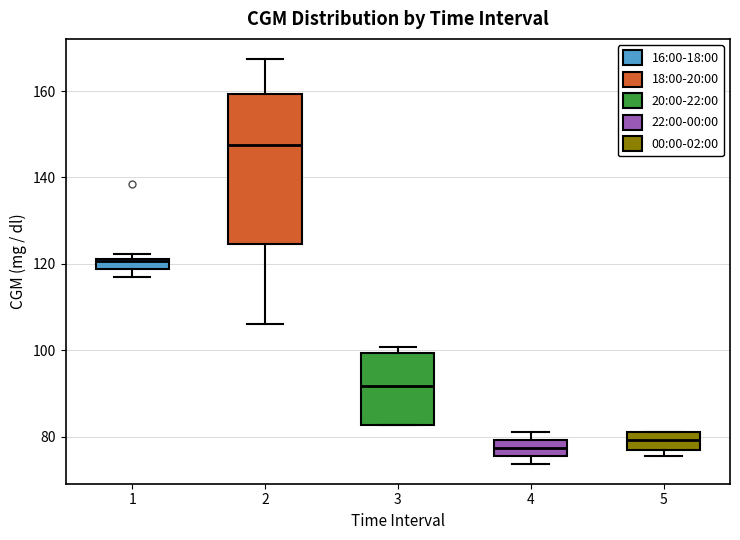

Which box is the tallest, from its lower edge to its upper edge?

2